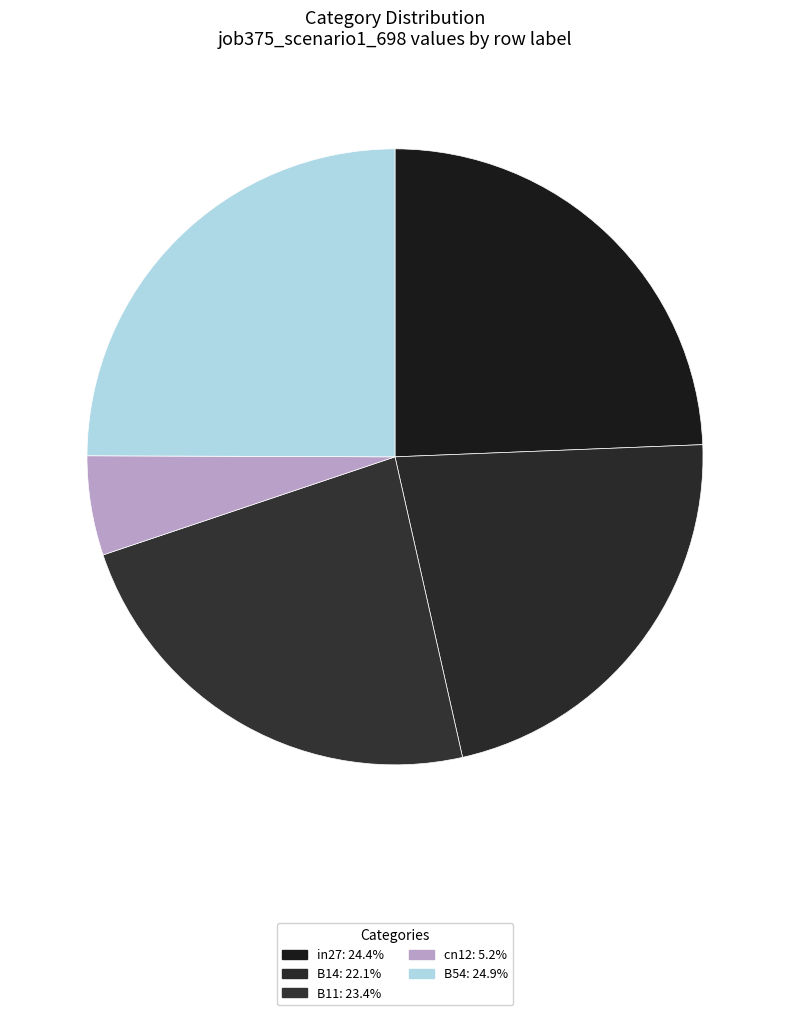

What is the largest slice in the pie chart?

B54